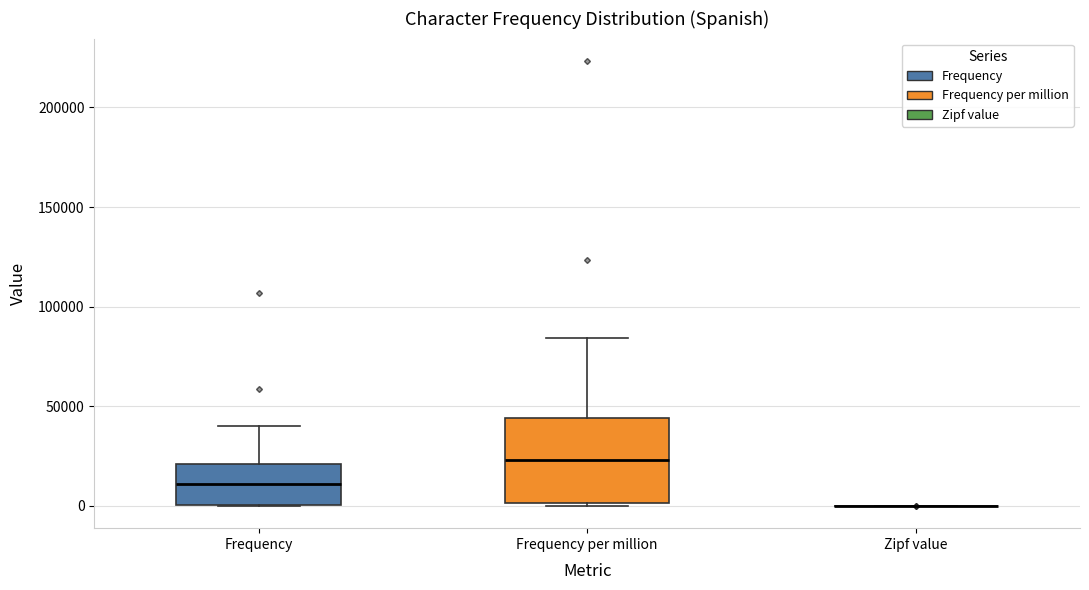

Reading left to right, transcribe this box plot: for each box, give where its median line is, the range the box spans, and where its two whiskers end, as read against the y-axis. The values are not printed on the chart, so give them approximately, as read against the axis.

Frequency: median 10000, box 0 to 20000, whiskers 0 to 40000
Frequency per million: median 25000, box 0 to 45000, whiskers 0 to 85000
Zipf value: box collapsed to a line at 0, whiskers 0 to 0